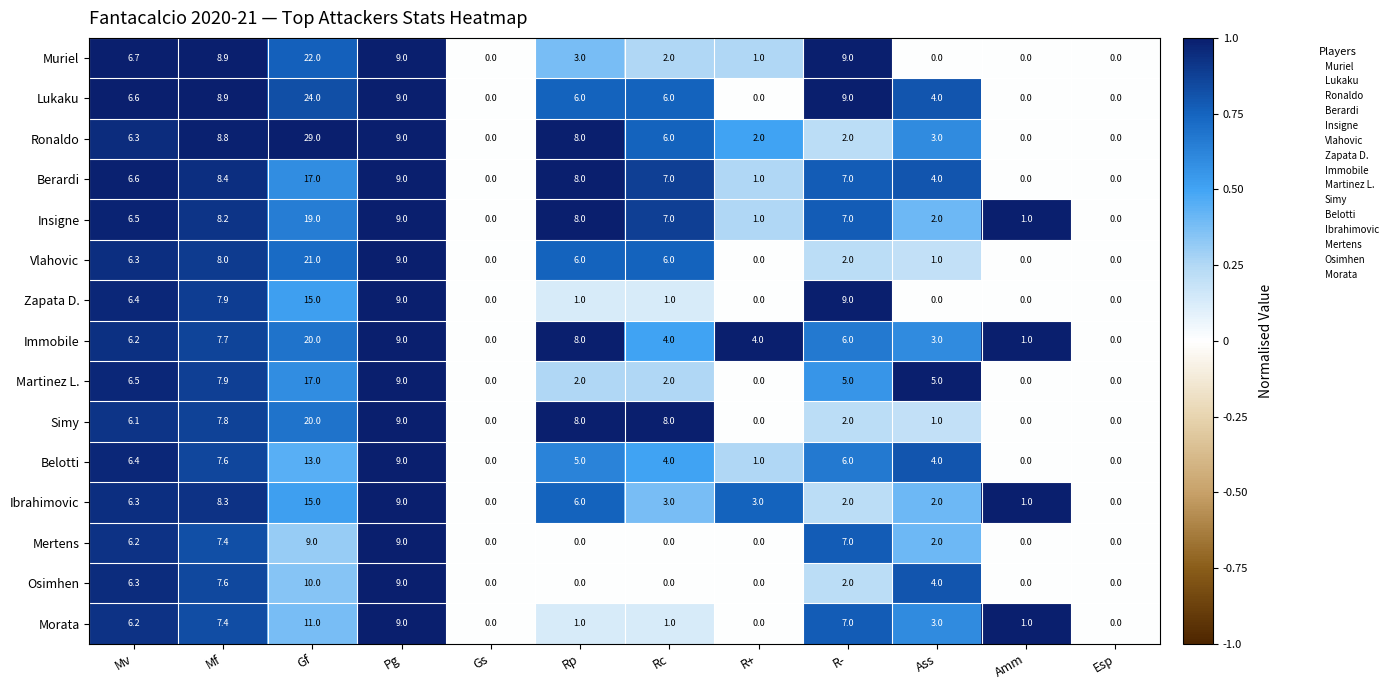

Where is Mertens nearest to the value 4?

Ass